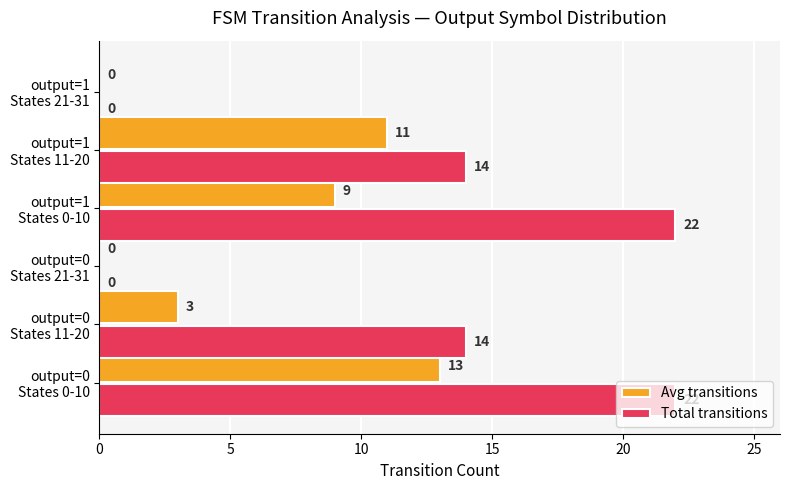

Which series has the largest total across all categories?

Total transitions